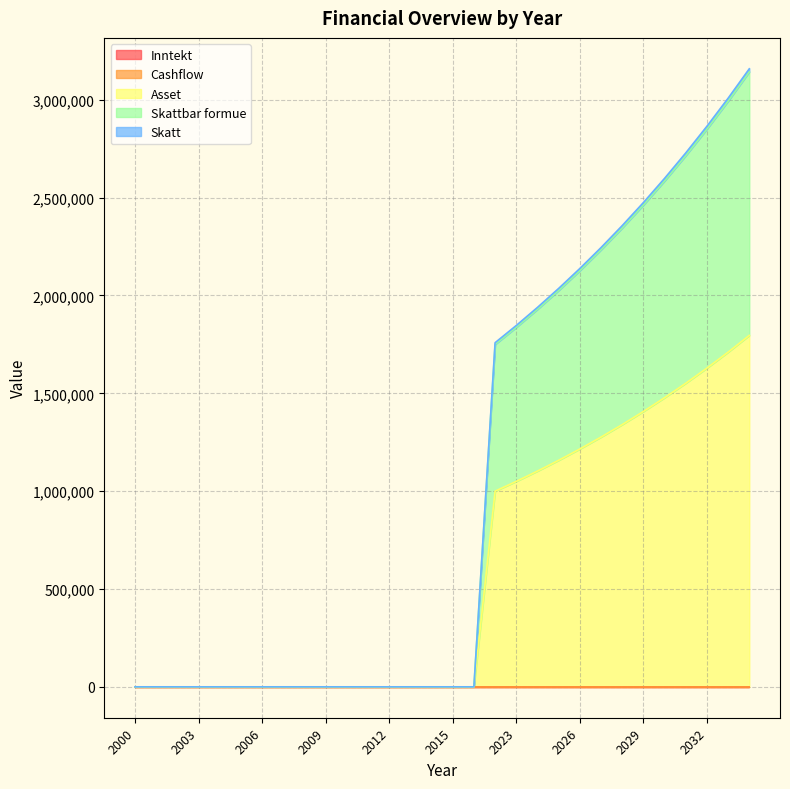

True or false: Asset has more than 2 points higher than both neighbors.

False